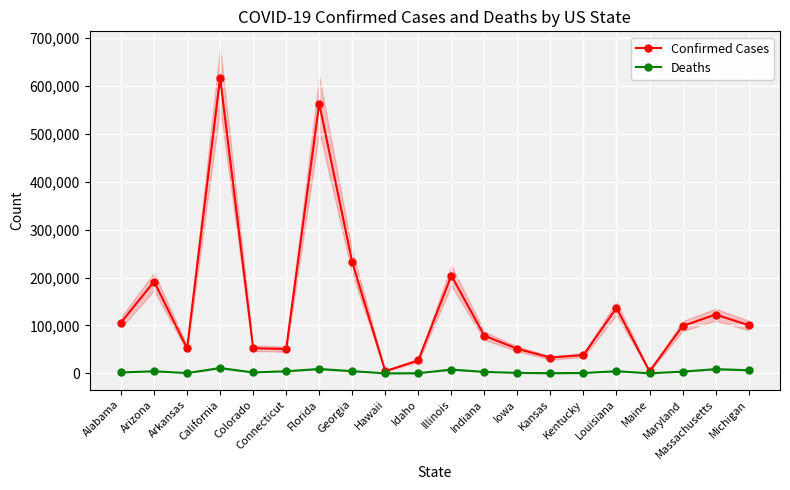

Rank the series by their maximum value, from highest to lowest.

Confirmed Cases, Deaths